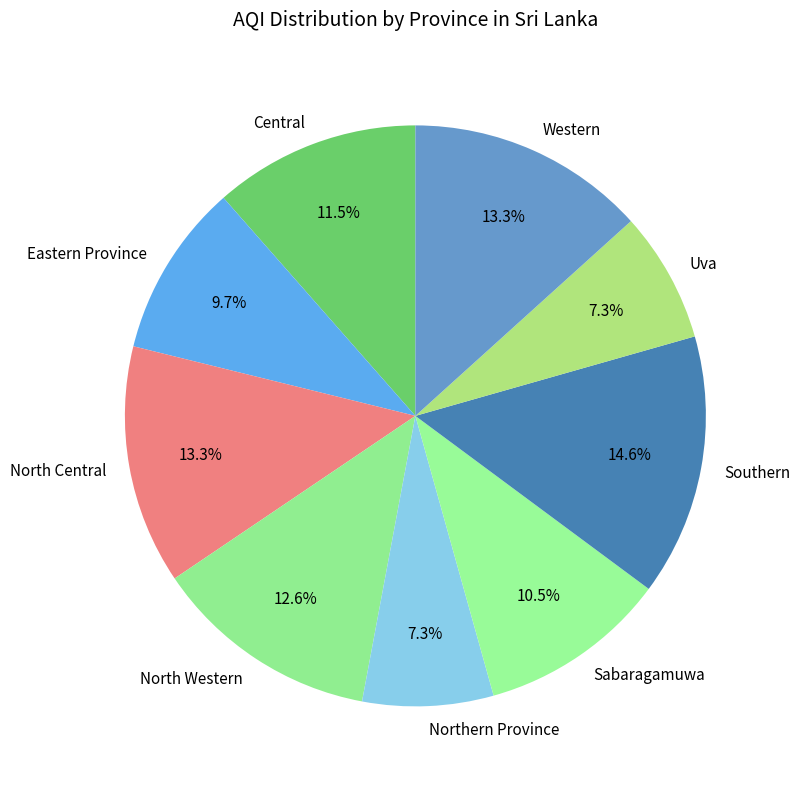

To the nearest percent, what is the combined percentage of Central and North Central?

25%